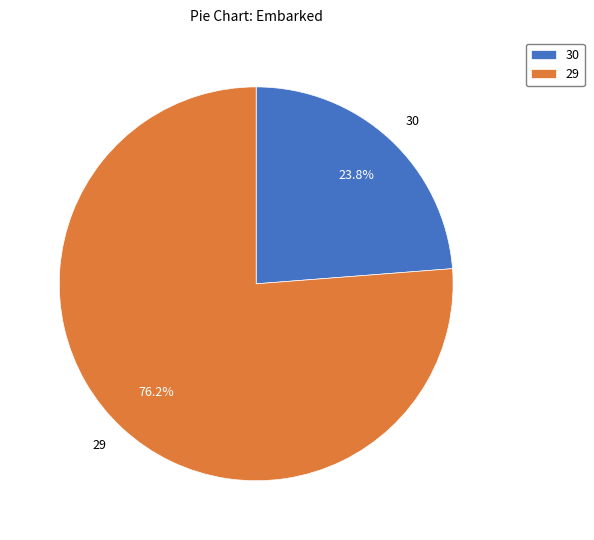

Does any single category account for the majority?

Yes